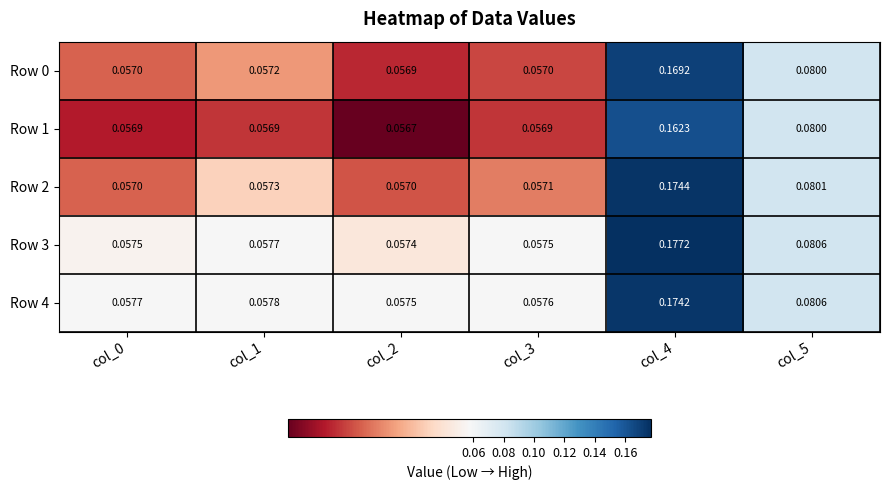

Is the value of Row 4 at col_2 greater than the value of Row 2 at col_5?

No